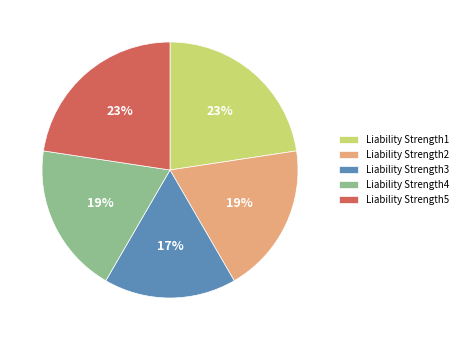

To the nearest percent, what is the difference between the Liability Strength3 and Liability Strength4 slice percentages?

2%